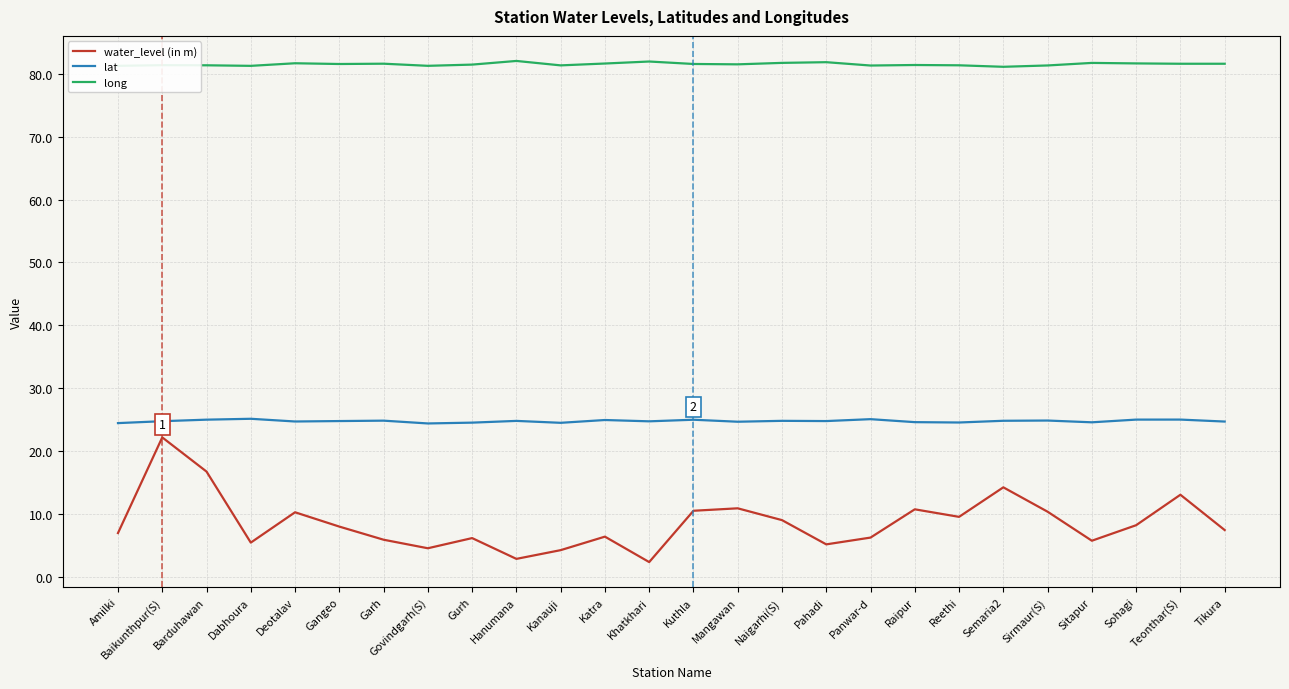

At which label does water_level (in m) reach its peak?

Baikunthpur(S)